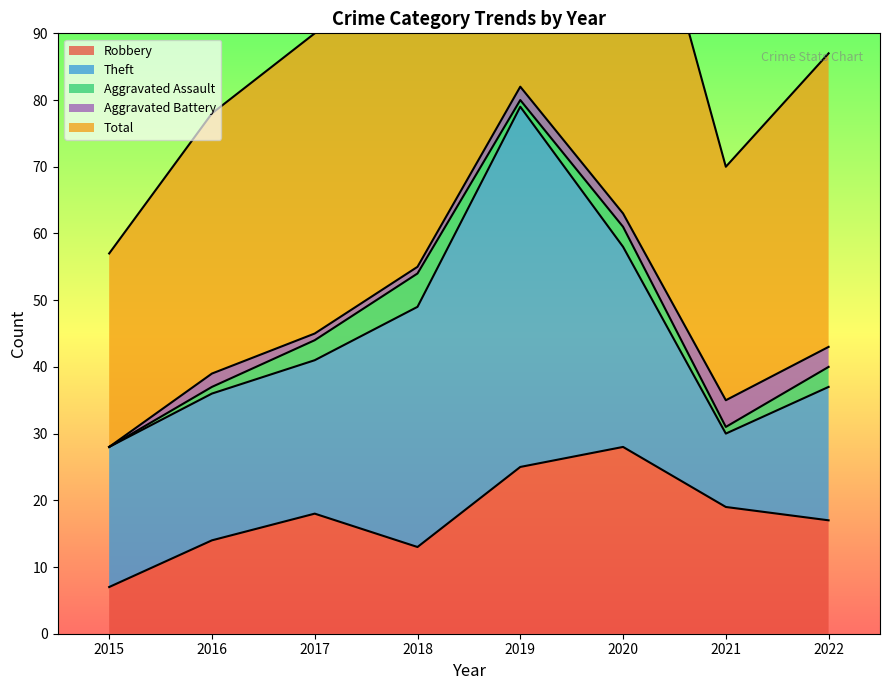

What is the total value across all series at 2016?

78